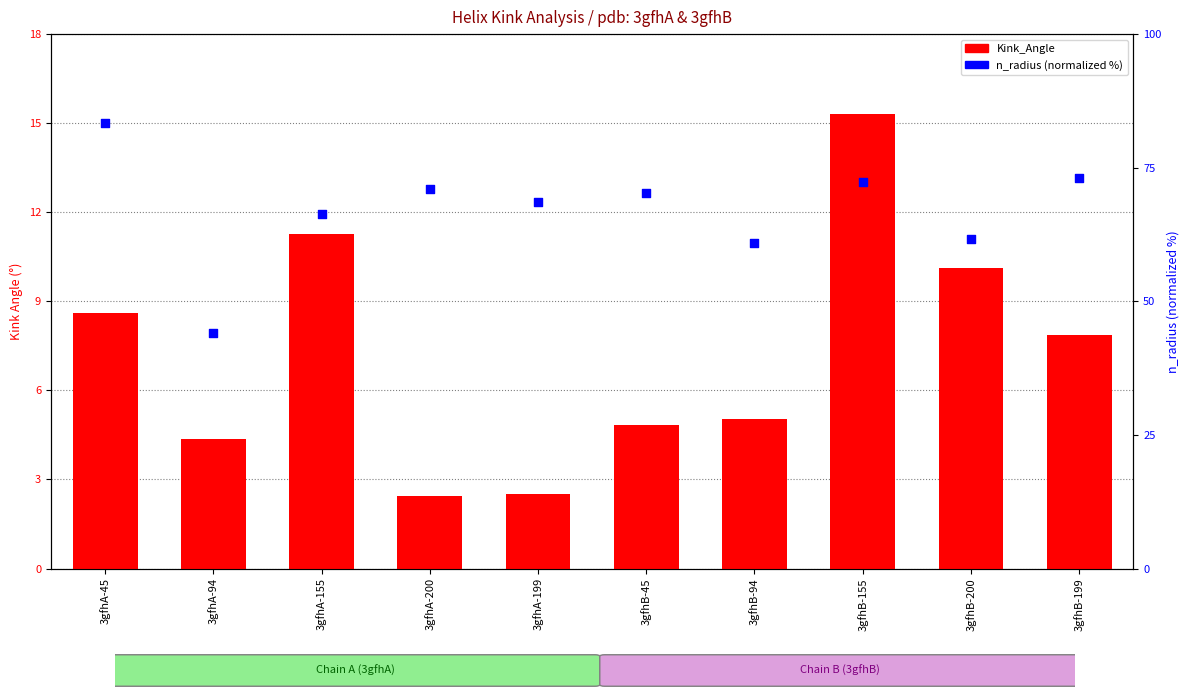

Which series contains the lowest Y value?

Kink_Angle